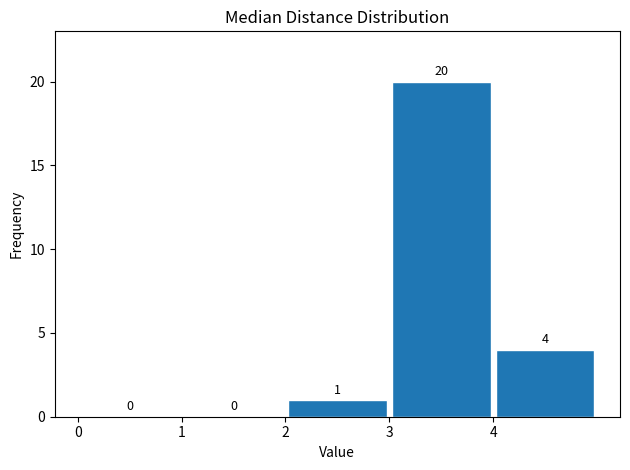

Reading left to right, list every bar in this chart as the range it spans on the x-axis followed by its height.

0 to 1: 0
1 to 2: 0
2 to 3: 1
3 to 4: 20
4 to 5: 4